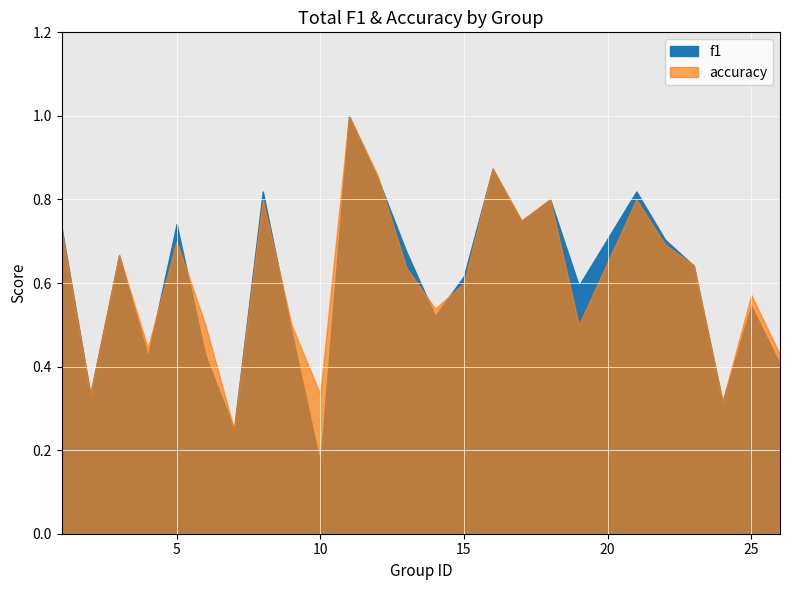

What is the value of the f1 point at the 17th from the left?

0.7